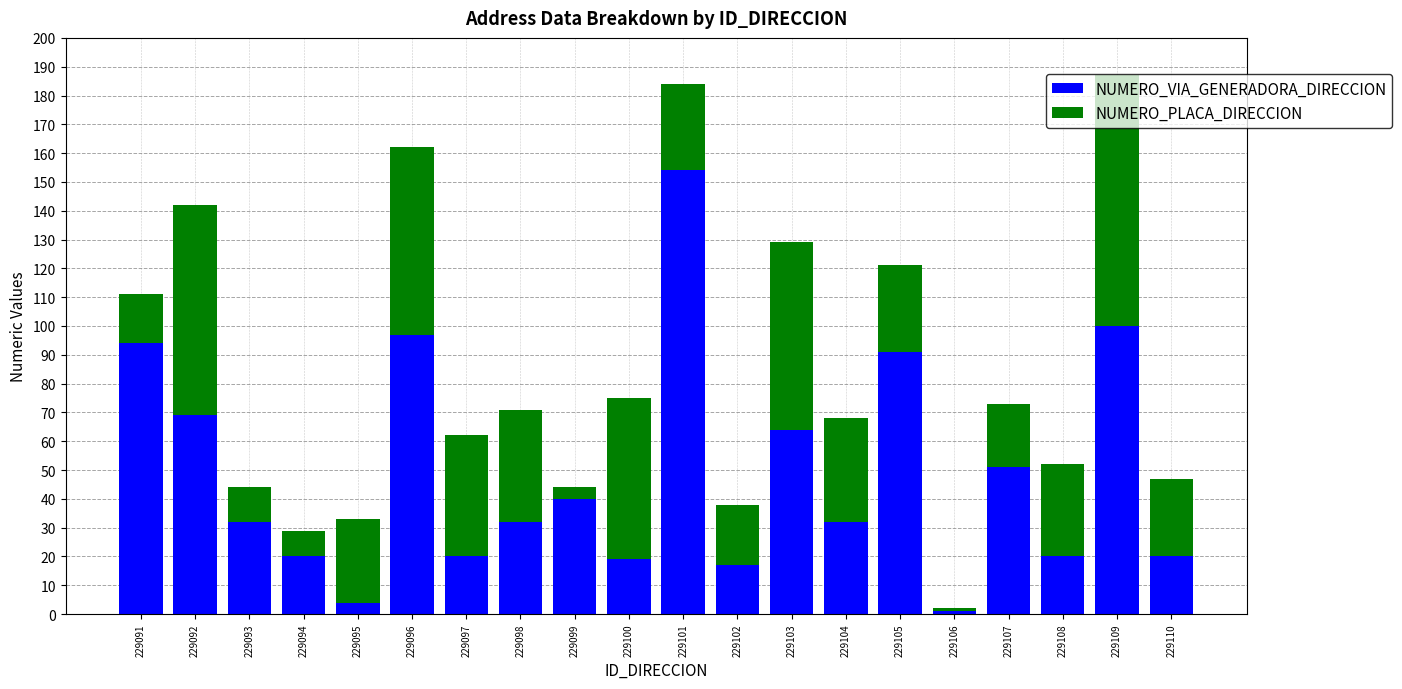

What is the total value across all series at 229109?

187